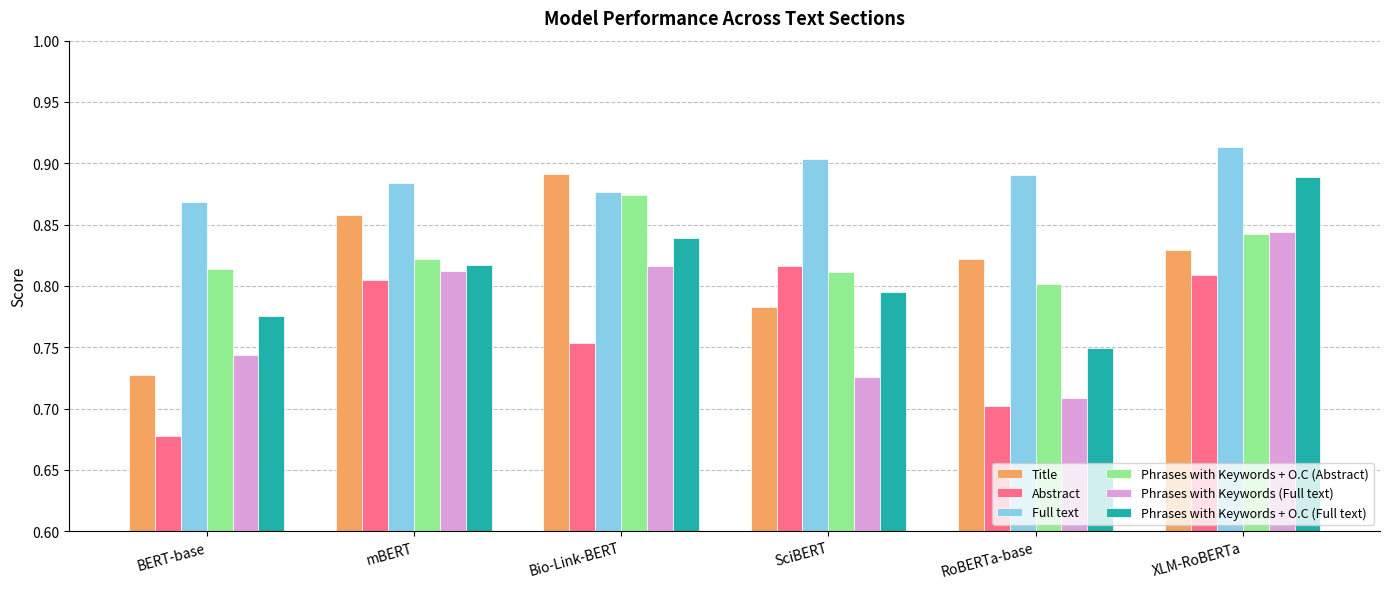

The value of Phrases with Keywords + O.C (Abstract) at BERT-base is 0.8. True or false?

True